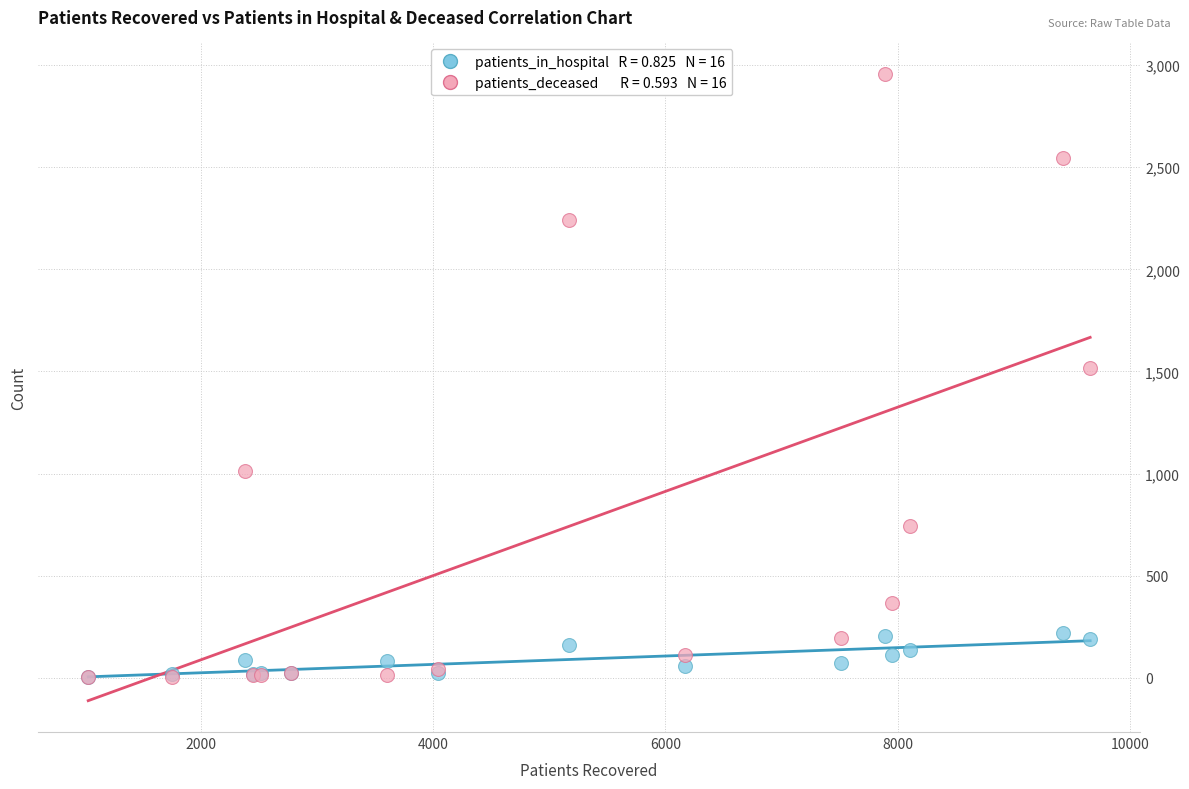

Across all series, what Y value is closest to 1480?

1519